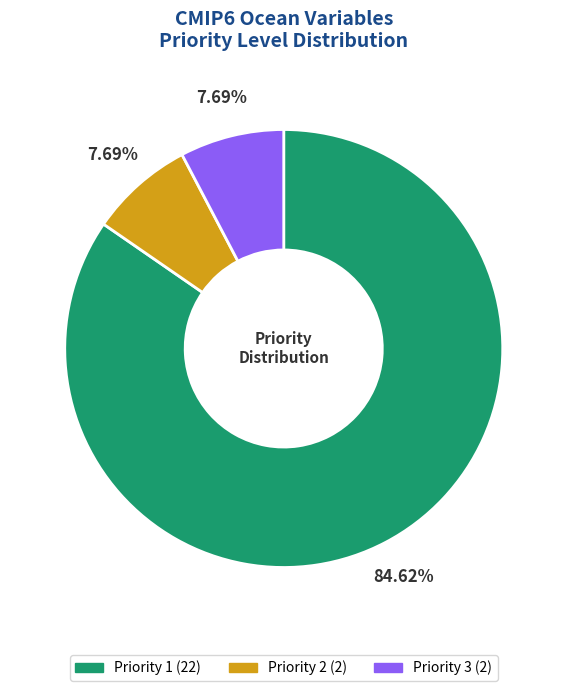

What percentage is the Priority 2 slice, to the nearest percent?

8%